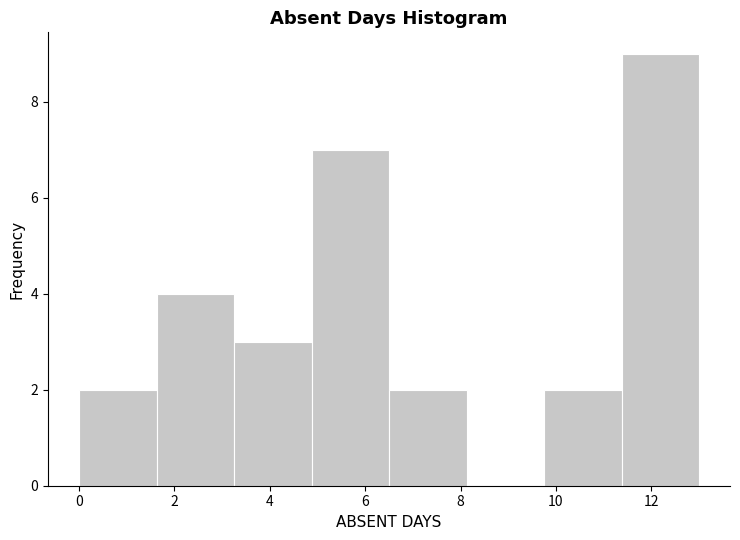

Reading left to right, list every bar in this chart as the range it spans on the x-axis followed by its height. Neither the bar edges nor the heights are printed on the chart, so give them approximately, as read against the axes.

0.0 to 1.6: 2
1.6 to 3.2: 4
3.2 to 4.8: 3
4.8 to 6.6: 7
6.6 to 8.2: 2
8.2 to 9.8: 0
9.8 to 11.4: 2
11.4 to 13.0: 9